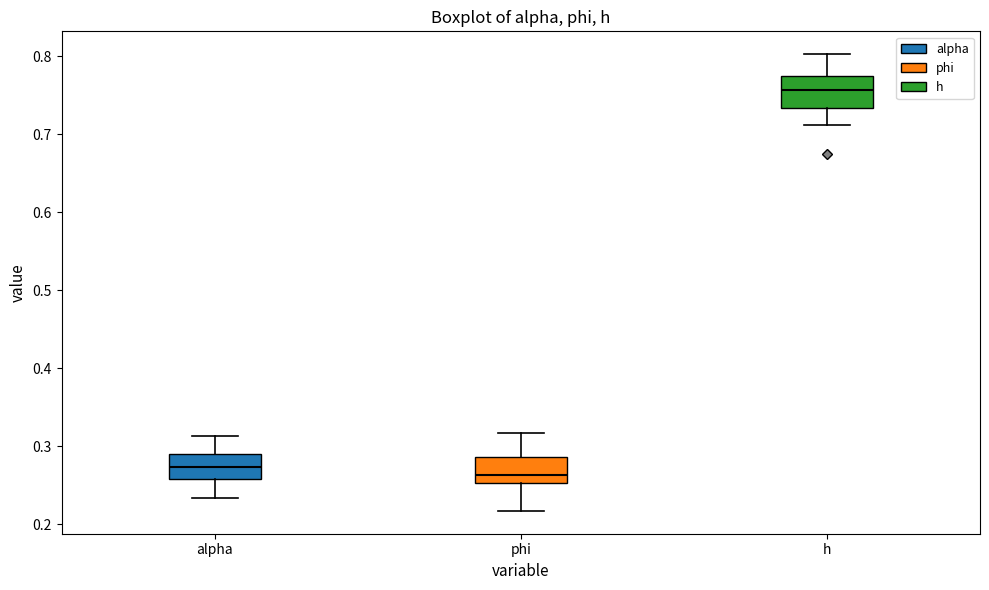

Reading left to right, read every box against the y-axis: the position of its median line, the range the box covers, and the ends of its whiskers. The values are not printed on the chart, so give them approximately, as read against the axis.

alpha: median 0.27, box 0.26 to 0.29, whiskers 0.23 to 0.31
phi: median 0.26, box 0.25 to 0.29, whiskers 0.22 to 0.32
h: median 0.76, box 0.73 to 0.77, whiskers 0.71 to 0.80